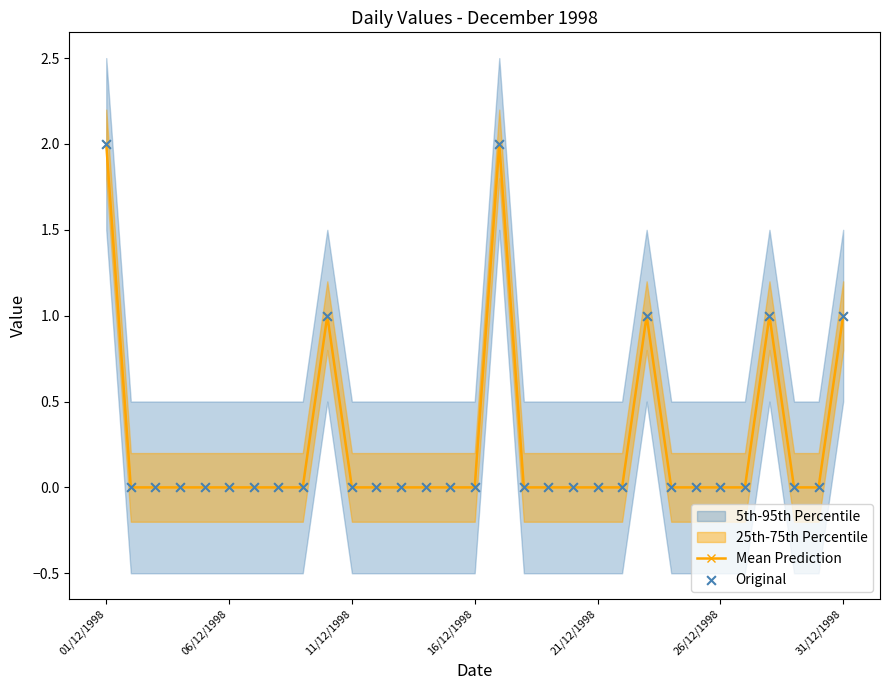

At how many categories does at least one series exceed 1?

2